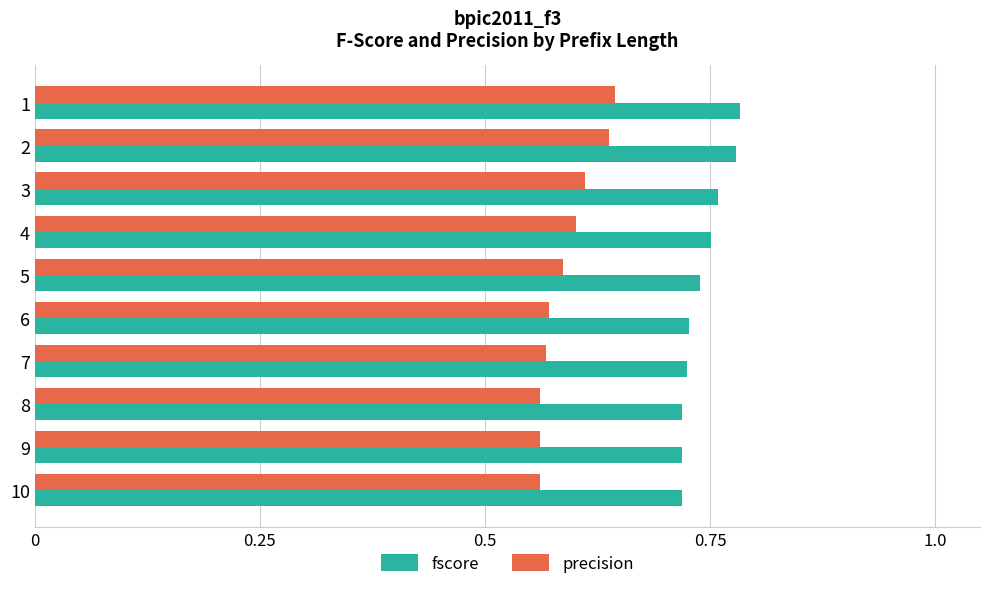

Rank the series at 6 from highest to lowest value.

fscore, precision